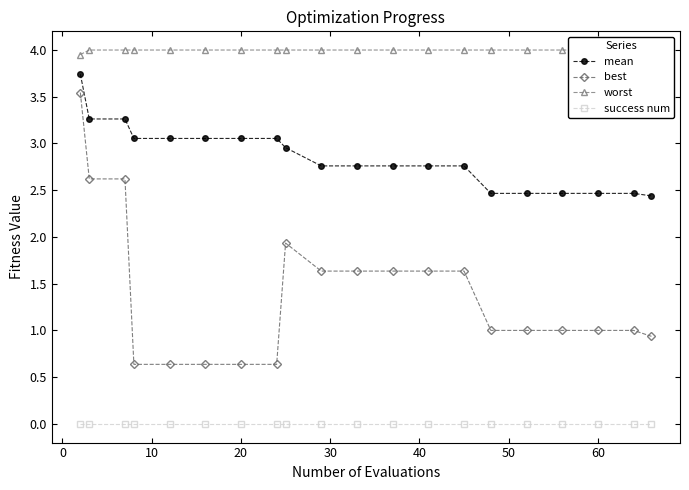

True or false: best and mean cross at least once.

False